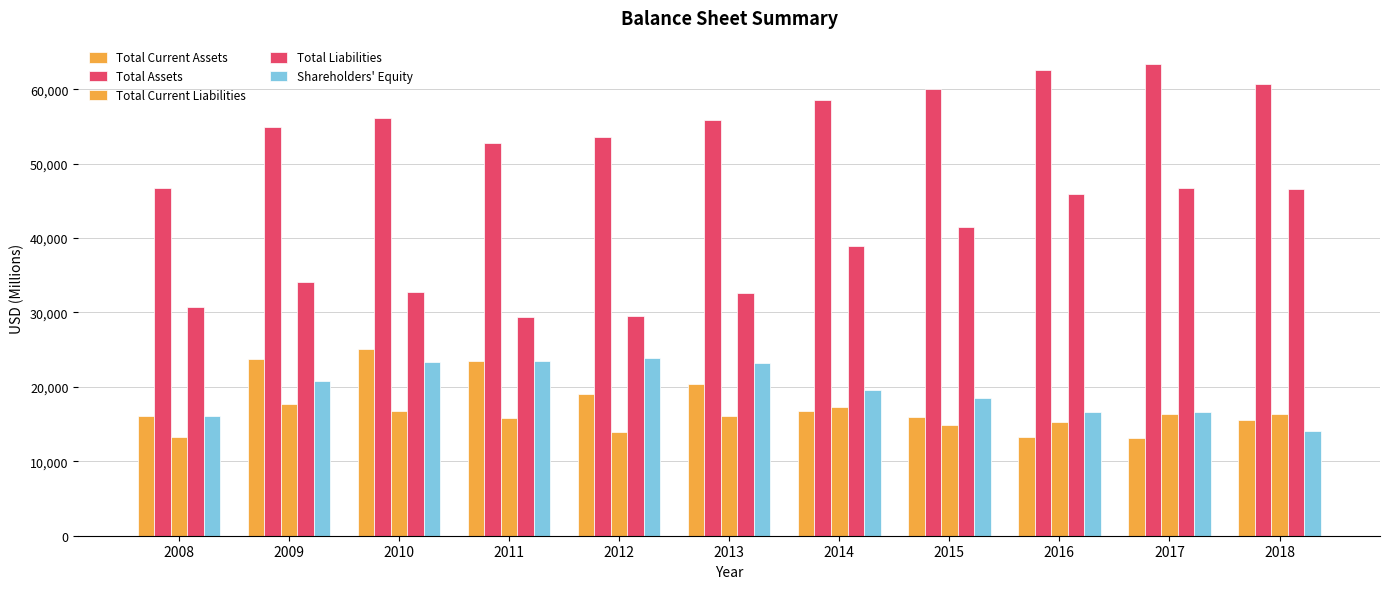

What is the sum of all Shareholders' Equity values?

216466